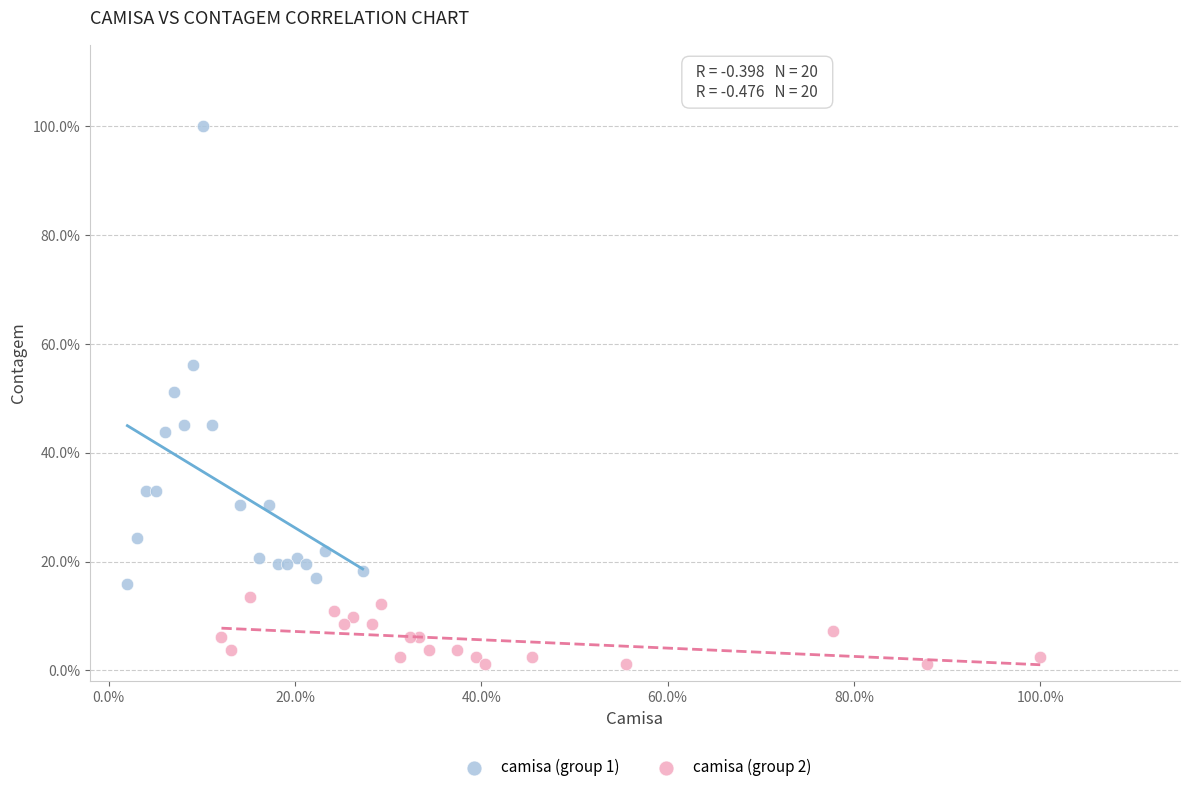

Which series has the largest Y range (max minus min)?

camisa (group 1)